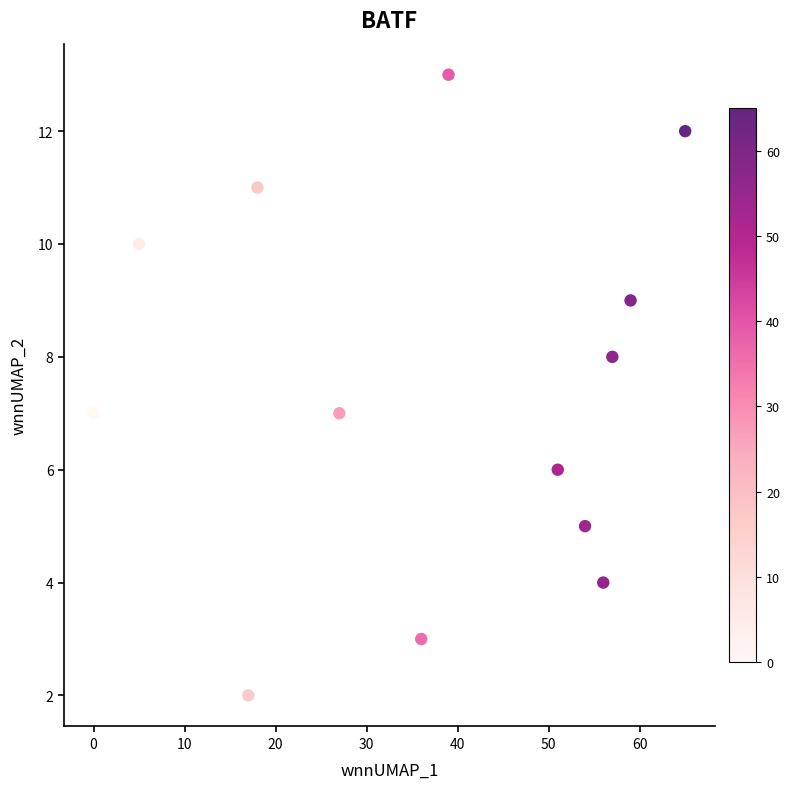

What is the range of Y values (max minus min)?

11